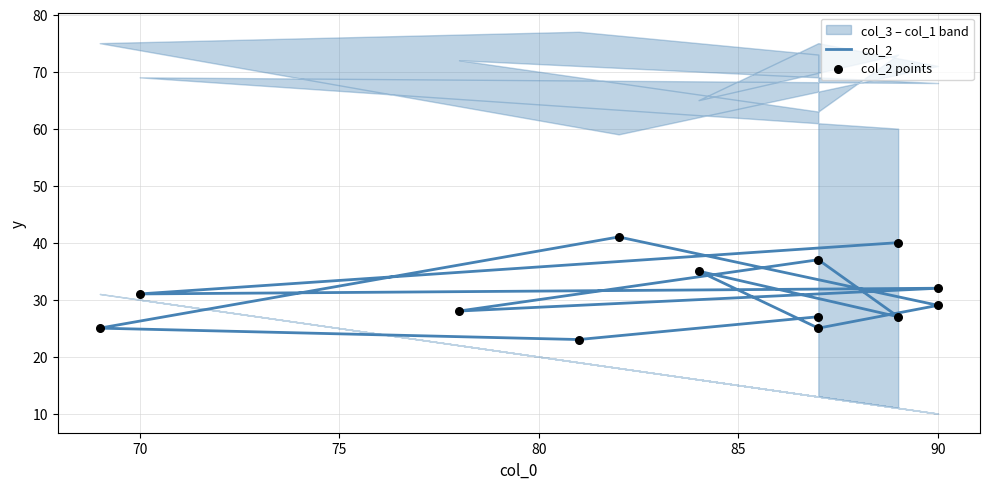

At how many categories does at least one series exceed 28?

7